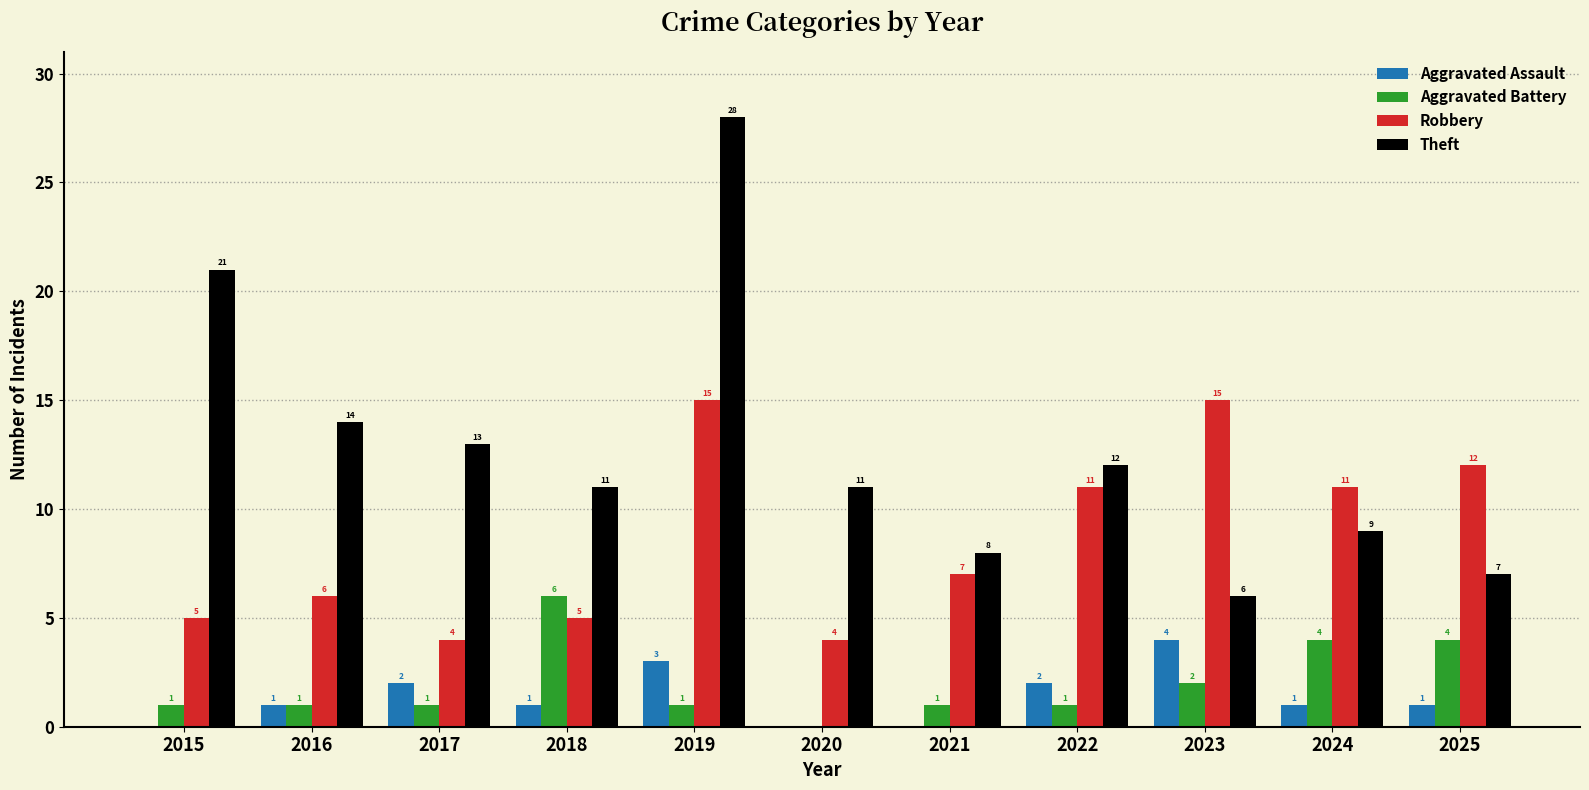

What is the difference between the Aggravated Battery values at 2022 and 2020?

1